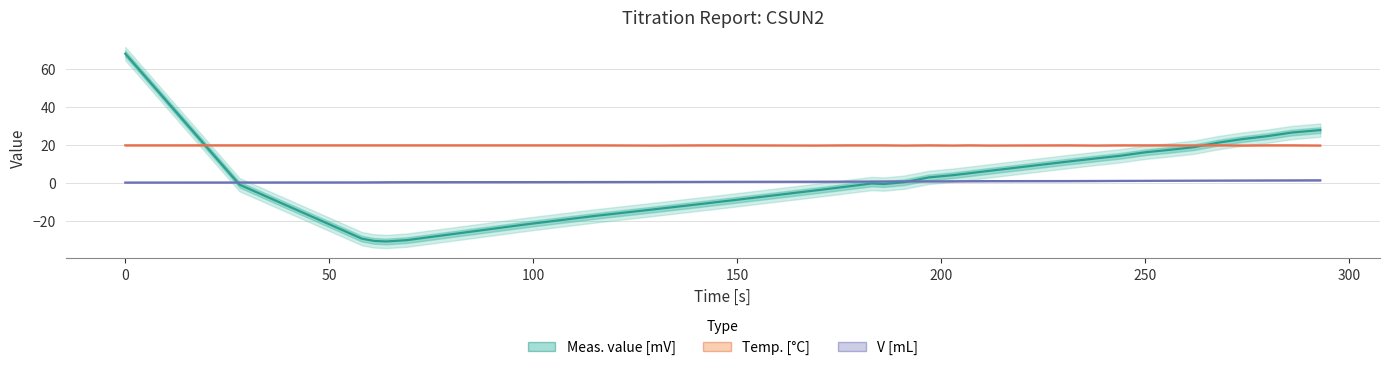

What is the maximum value for Temp. [°C]?

19.6